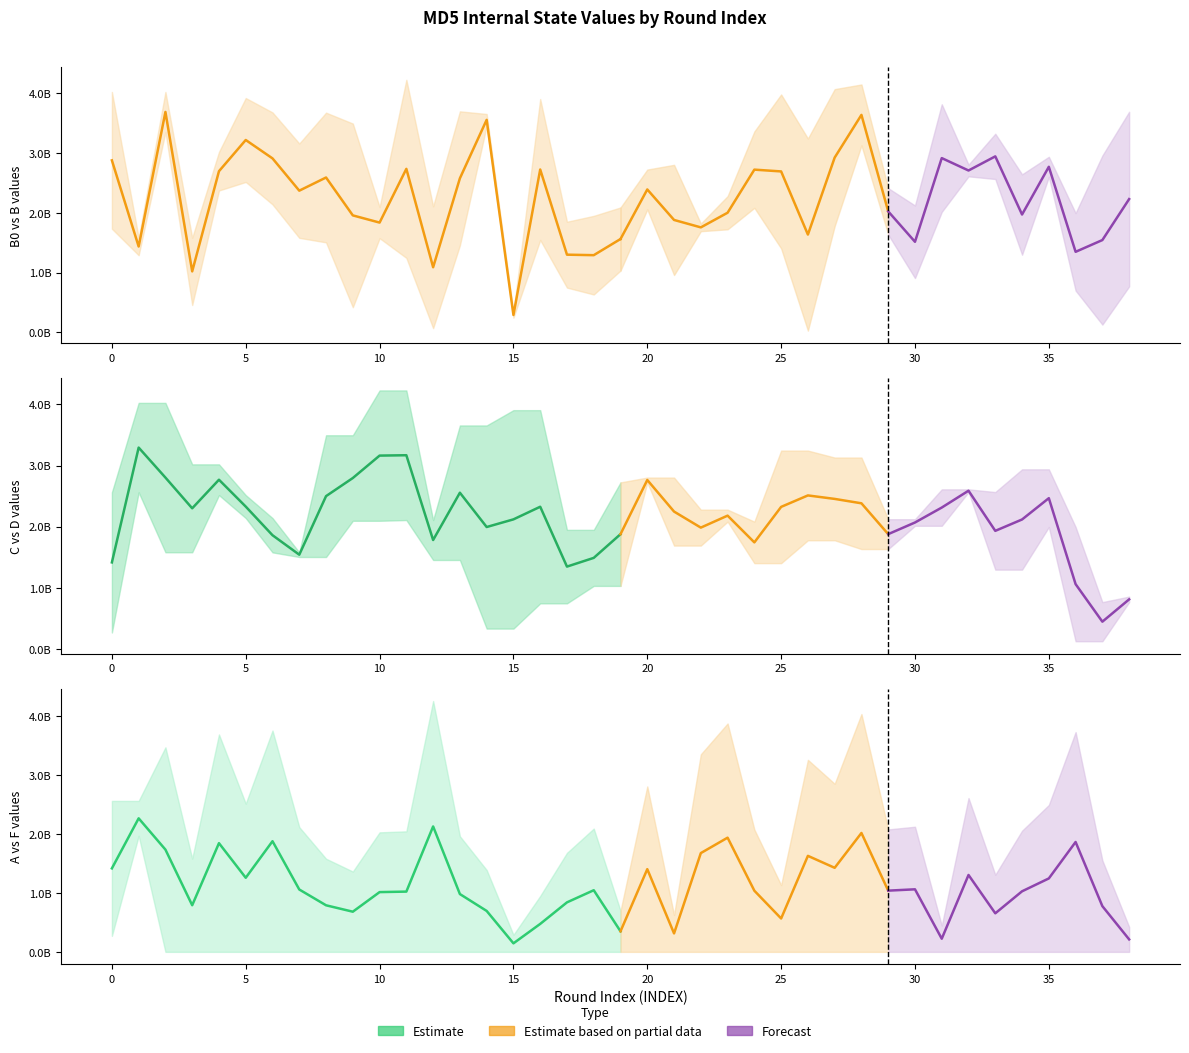

Reading left to right, what are all the values shown in this chart?

A: 0=271733878	1=1970430292	2=32878	3=0	4=0	5=0	6=0	7=0	8=0	9=0	10=0	11=0	12=0	13=0	14=0	15=0	16=0	17=0	18=0	19=0	20=0	21=0	22=0	23=0	24=0	25=0	26=0	27=0	28=0	29=0	30=0	31=0	32=0	33=0	34=0	35=0	36=0	37=0	38=0
B: 0=4023233417	1=1582338351	2=4023233417	3=1582338351	4=3018968493	5=2516452380	6=2141283103	7=1580740755	8=1505205832	9=3494188805	10=2096881744	11=4226783708	12=2108956602	13=1456518178	14=3654400535	15=335679109	16=3904461670	17=747862139	18=1948941891	19=1032868944	20=2723823771	21=2802982846	22=1691994777	23=2278709216	24=2083223224	25=1404653671	26=3243628250	27=1778740119	28=3130004890	29=1634964033	30=2122516049	31=2015257602	32=2610538606	33=2565923149	34=1298879808	35=2937515964	36=1995175080	37=128946124	38=767844701
C: 0=2562383102	1=4023233417	2=1582338351	3=3018968493	4=2516452380	5=2141283103	6=1580740755	7=1505205832	8=3494188805	9=2096881744	10=4226783708	11=2108956602	12=1456518178	13=3654400535	14=335679109	15=3904461670	16=747862139	17=1948941891	18=1032868944	19=2723823771	20=2802982846	21=1691994777	22=2278709216	23=2083223224	24=1404653671	25=3243628250	26=1778740119	27=3130004890	28=1634964033	29=2122516049	30=2015257602	31=2610538606	32=2565923149	33=1298879808	34=2937515964	35=1995175080	36=128946124	37=767844701	38=858500056
D: 0=271733878	1=2562383102	2=4023233417	3=1582338351	4=3018968493	5=2516452380	6=2141283103	7=1580740755	8=1505205832	9=3494188805	10=2096881744	11=4226783708	12=2108956602	13=1456518178	14=3654400535	15=335679109	16=3904461670	17=747862139	18=1948941891	19=1032868944	20=2723823771	21=2802982846	22=1691994777	23=2278709216	24=2083223224	25=1404653671	26=3243628250	27=1778740119	28=3130004890	29=1634964033	30=2122516049	31=2015257602	32=2610538606	33=2565923149	34=1298879808	35=2937515964	36=1995175080	37=128946124	38=767844701
B0: 0=1732584193	1=1289553355	2=3353696787	3=456651014	4=2373717926	5=3921489306	6=3680483318	7=3160324934	8=3676647090	9=419293043	10=1575492680	11=1244949646	12=68670988	13=3698614440	14=3458026356	15=243966445	16=1545019678	17=1850420912	18=632448246	19=2089554655	20=2058206172	21=957858922	22=1819946127	23=1723817527	24=3362207449	25=3980754085	26=27805013	27=4070480781	28=4148232656	29=2412567277	30=907132322	31=3816813916	32=2805939015	33=3323640231	34=2644048544	35=2602864835	36=698557004	37=2958455975	38=3691710874
F: 0=2562383102	1=2562383102	2=3471494617	3=1583129389	4=3689977135	5=2515569852	6=3756401695	7=2117103895	8=1581069970	9=1363484168	10=2028701265	11=2045770200	12=4257160702	13=1962194346	14=1389410855	15=289450517	16=949051110	17=1680505435	18=2092455504	19=697974803	20=2807698587	21=626548669	22=3353073569	23=3876280312	24=2075750520	25=1133598431	26=3259352735	27=2853191071	28=4036040201	29=2078508625	30=2123498512	31=446521410	32=2610030700	33=1308761187	34=2056084401	35=2492878420	36=3729954008	37=1551899193	38=423642441